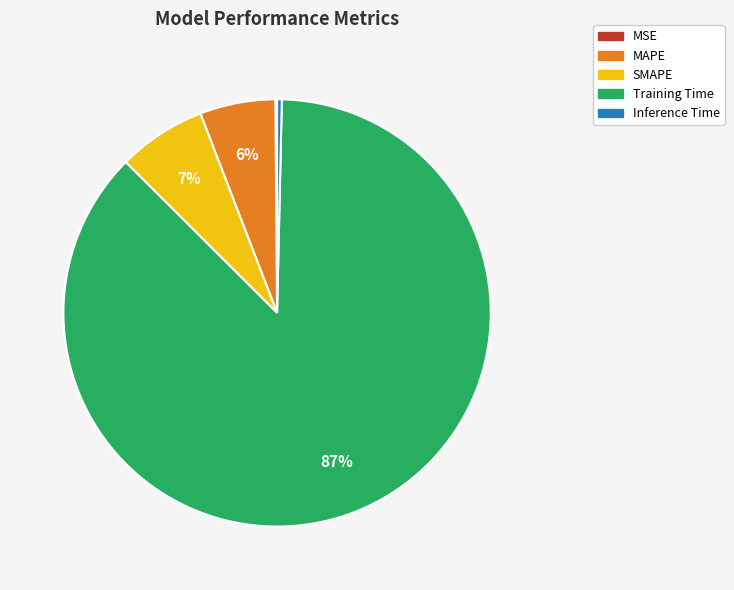

What is the largest slice in the pie chart?

Training Time